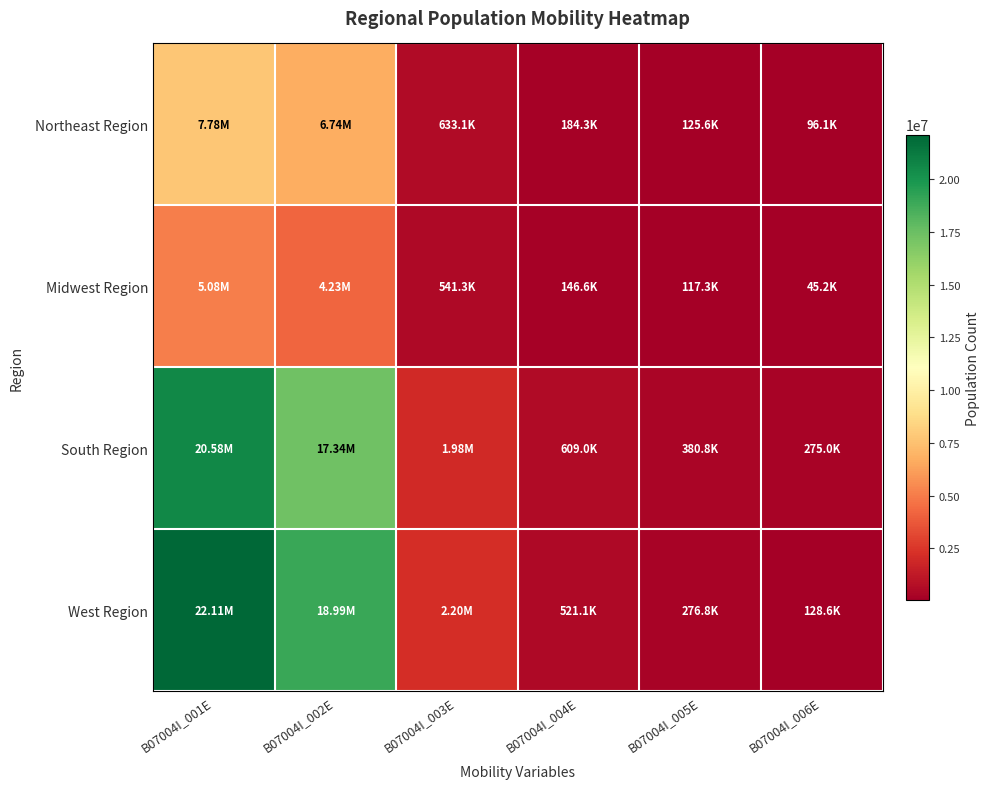

Reading right to left, what are all the values shown in this chart?

Northeast Region: B07004I_006E=96122	B07004I_005E=125579	B07004I_004E=184335	B07004I_003E=633055	B07004I_002E=6738666	B07004I_001E=7777757
Midwest Region: B07004I_006E=45151	B07004I_005E=117289	B07004I_004E=146598	B07004I_003E=541291	B07004I_002E=4230643	B07004I_001E=5080972
South Region: B07004I_006E=274983	B07004I_005E=380839	B07004I_004E=608993	B07004I_003E=1981502	B07004I_002E=17337814	B07004I_001E=20584131
West Region: B07004I_006E=128642	B07004I_005E=276758	B07004I_004E=521081	B07004I_003E=2199197	B07004I_002E=18987054	B07004I_001E=22112732